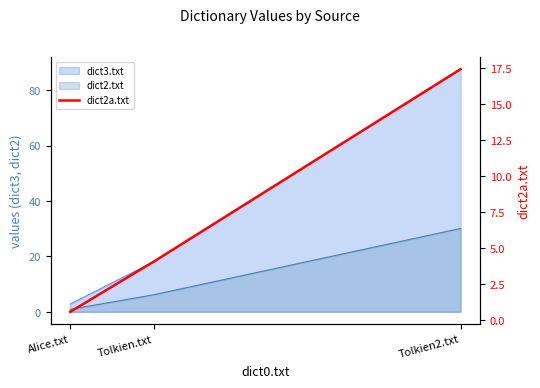

How many lines are shown in the chart?

1